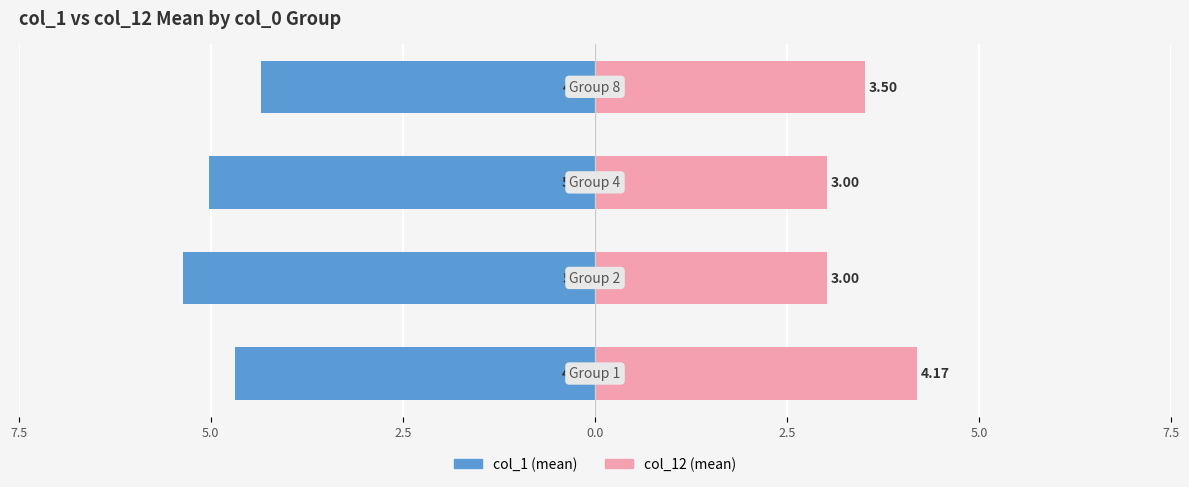

True or false: col_1 has a value of -5.0 at 2.5.

True